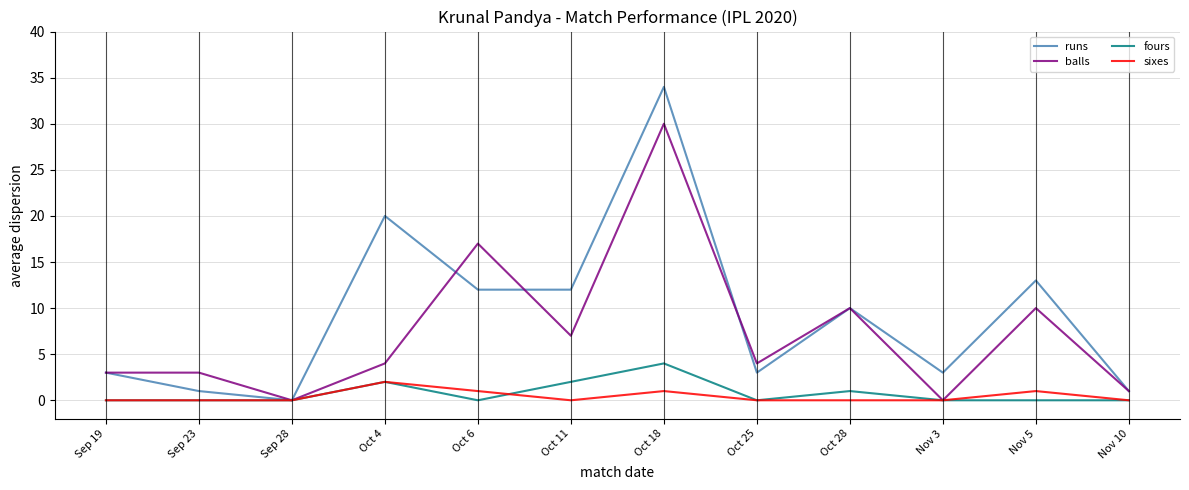

What is the difference between the highest and lowest values at Oct 28?

10